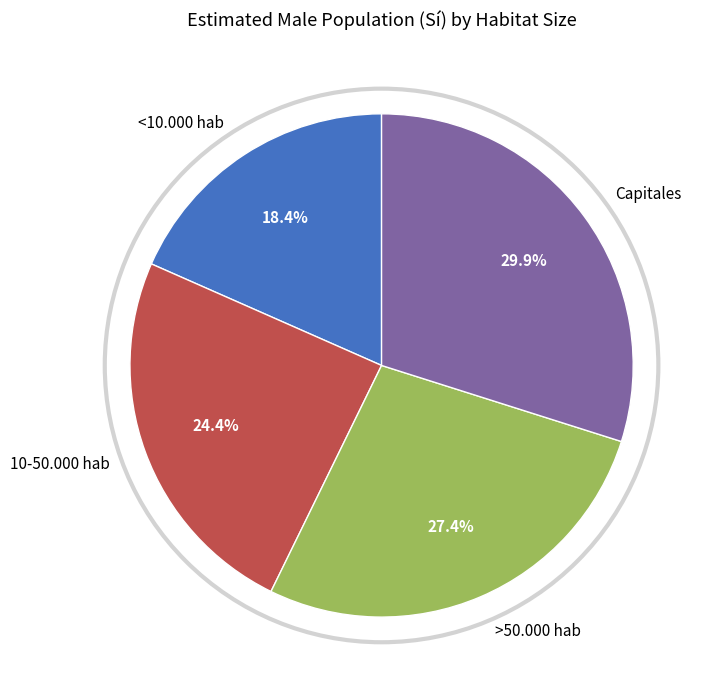

Count the number of slices in the pie.

4